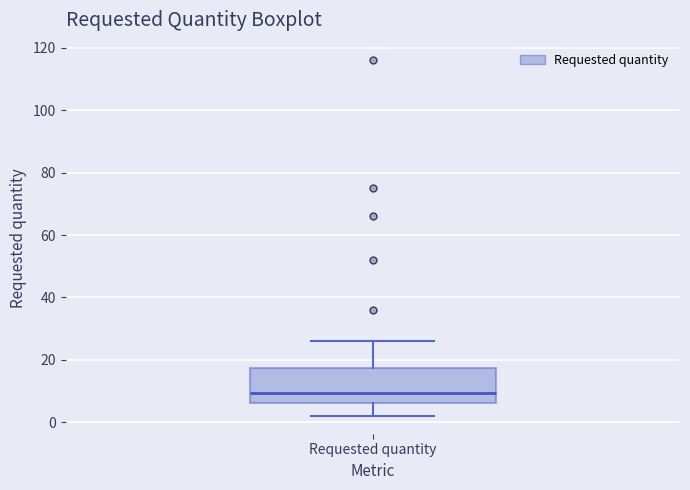

Where does the upper whisker of the box for Requested quantity end on the y-axis? The values are not printed on the chart, so give them approximately, as read against the axis.

26